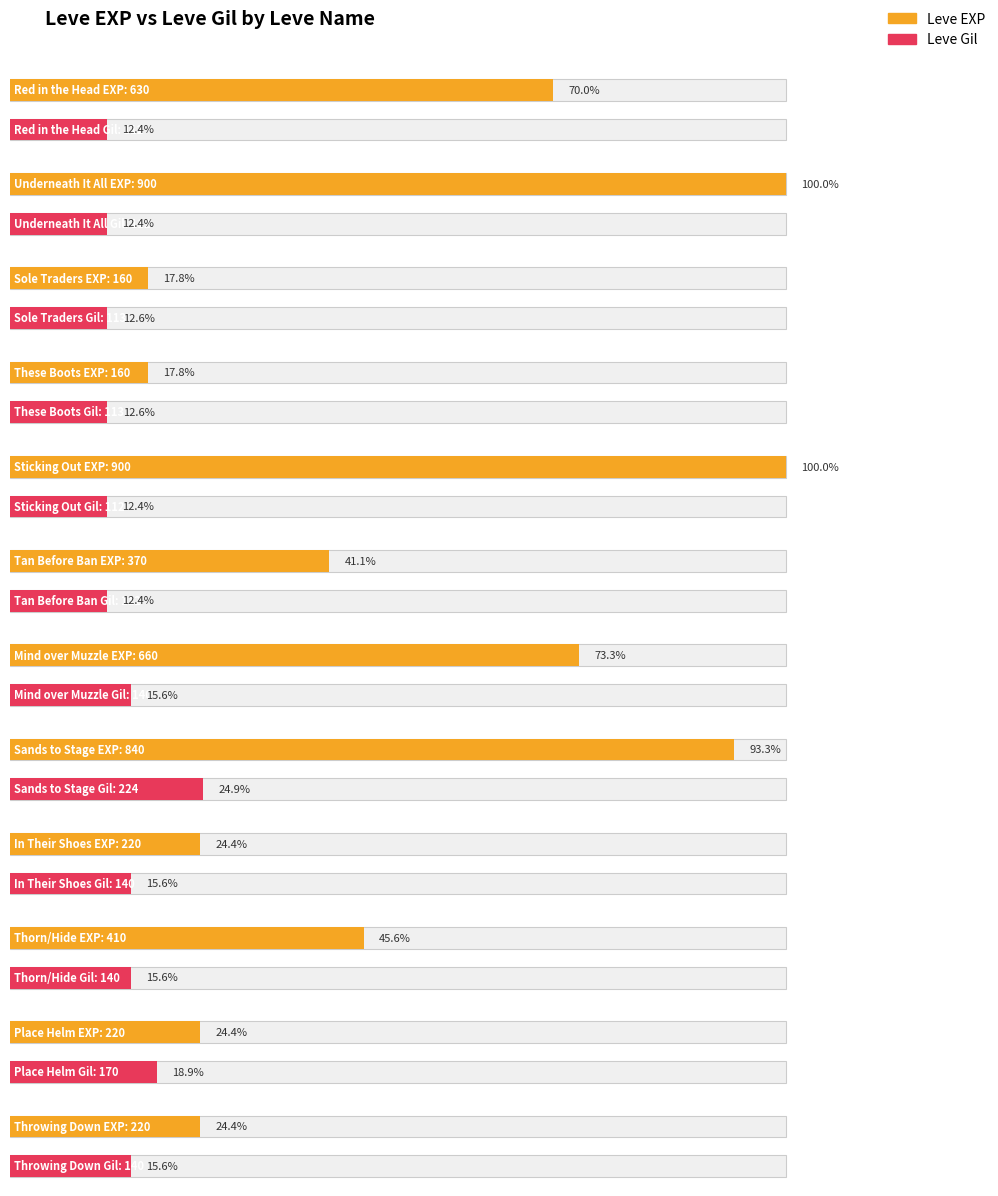

Read the Leve EXP value at Place Helm.

220